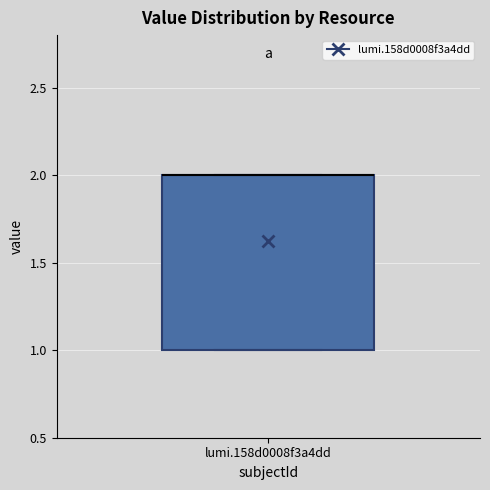

Transcribe this box plot: give where the median line is, the range the box spans, and where the two whiskers end, as read against the y-axis. The values are not printed on the chart, so give them approximately, as read against the axis.

median 2 (drawn on the box's upper edge), box 1 to 2, whiskers 1 to 2